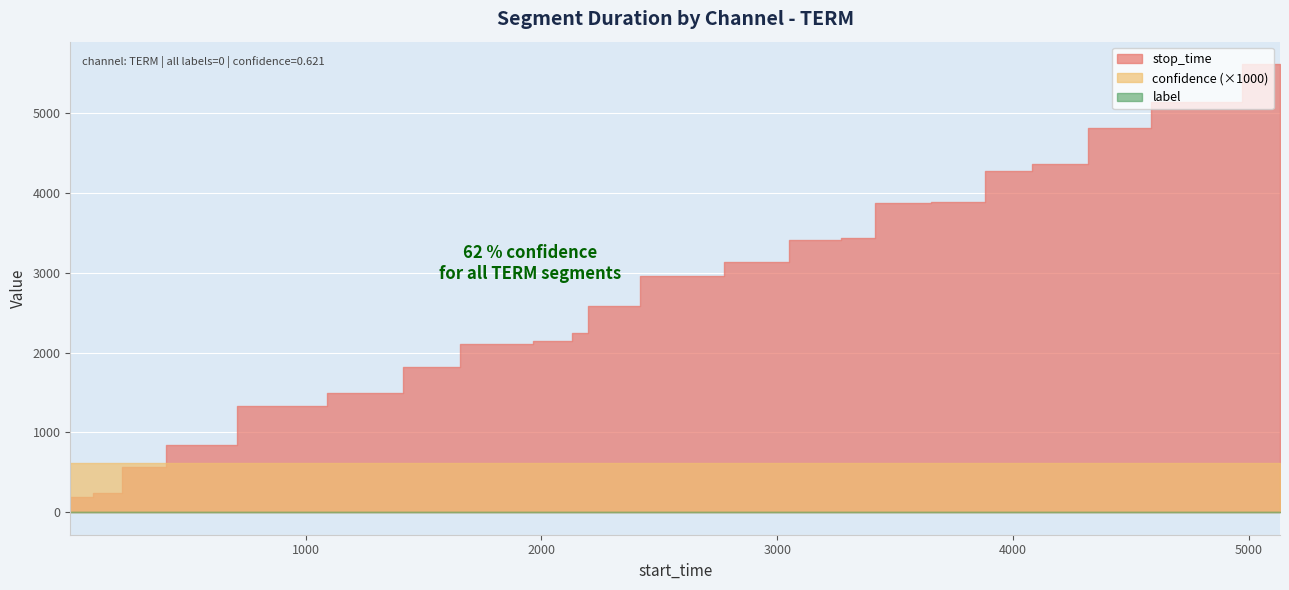

Reading right to left, what are all the values shown in this chart?

stop_time: 5611.0	5132.0	4807.0	4362.0	4274.0	3887.0	3873.0	3428.0	3403.0	3134.0	2964.0	2585.0	2249.0	2146.0	2112.0	1817.0	1493.0	1334.0	848.0	564.0	244.0	196.0
confidence: 0.6	0.6	0.6	0.6	0.6	0.6	0.6	0.6	0.6	0.6	0.6	0.6	0.6	0.6	0.6	0.6	0.6	0.6	0.6	0.6	0.6	0.6
label: 0.0	0.0	0.0	0.0	0.0	0.0	0.0	0.0	0.0	0.0	0.0	0.0	0.0	0.0	0.0	0.0	0.0	0.0	0.0	0.0	0.0	0.0